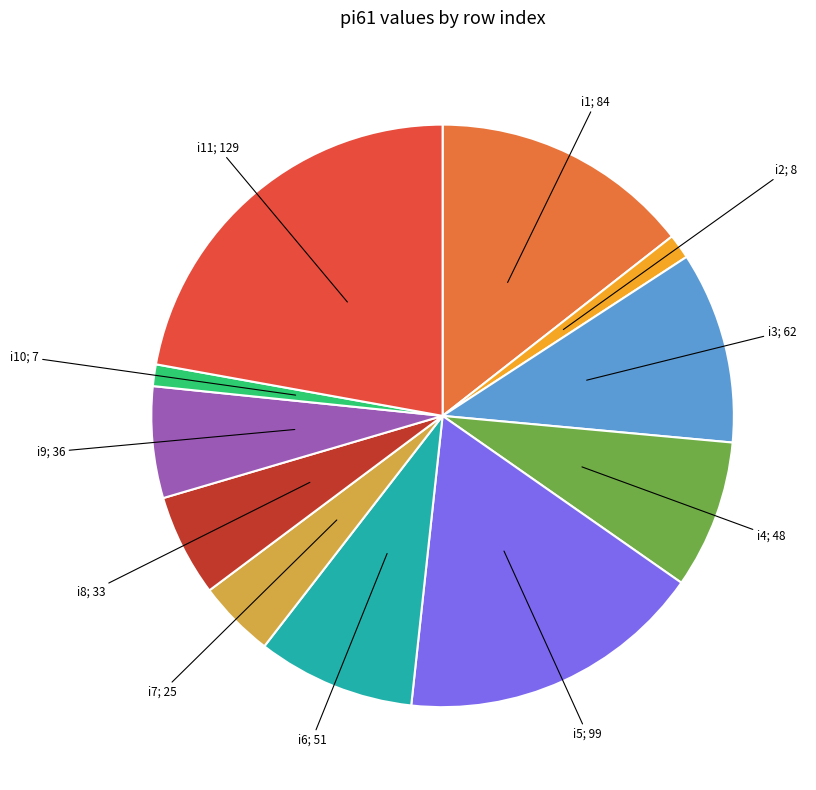

Is there any slice that represents more than half of the pie?

No